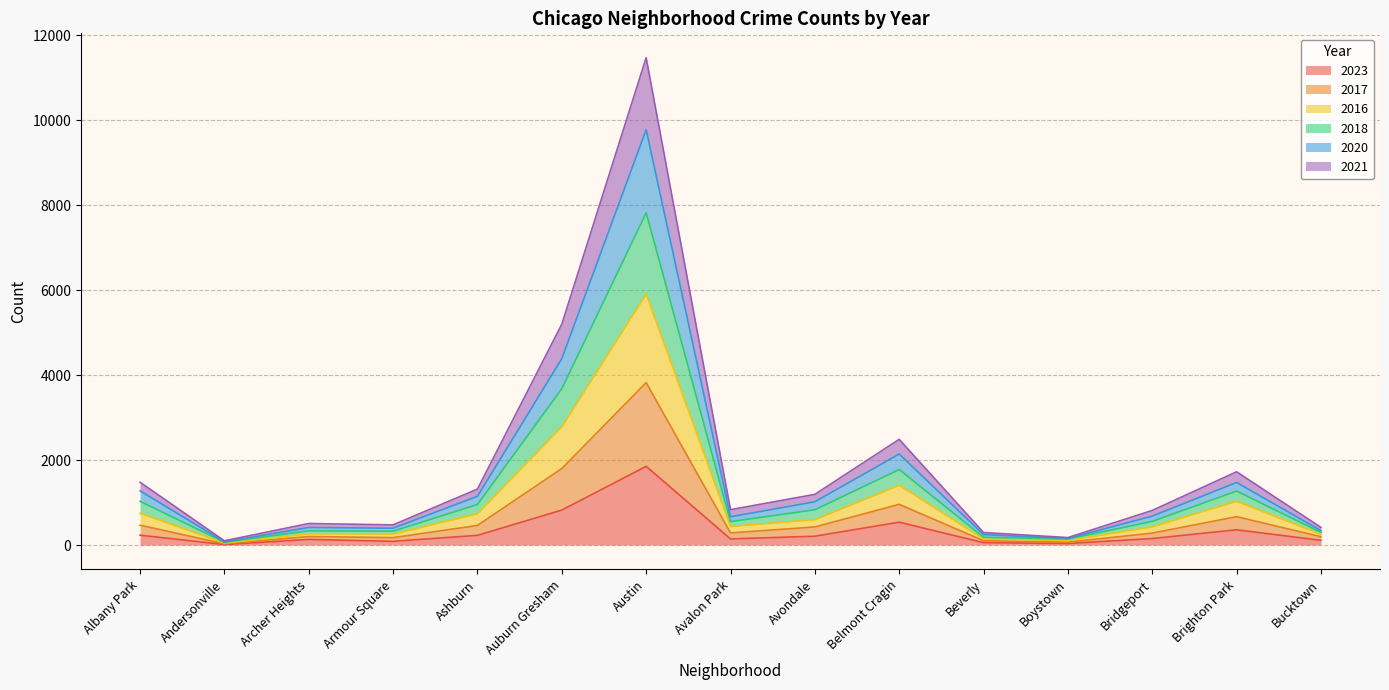

Where is the first local minimum for 2016?

Andersonville